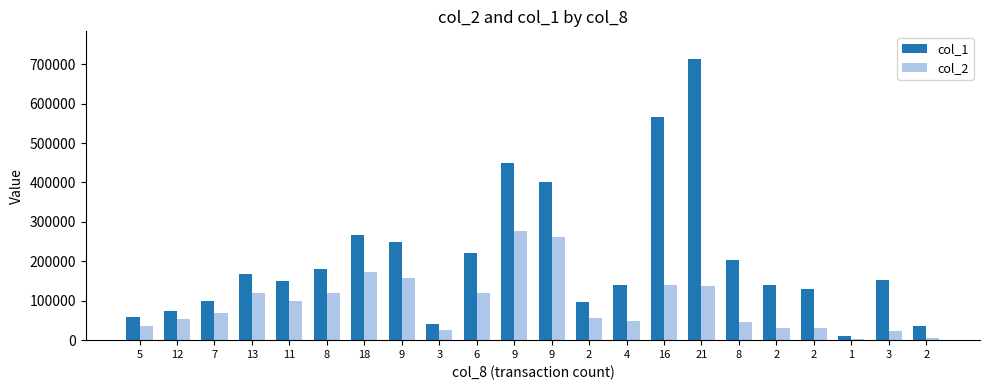

What are all the series names shown in the legend?

col_1, col_2